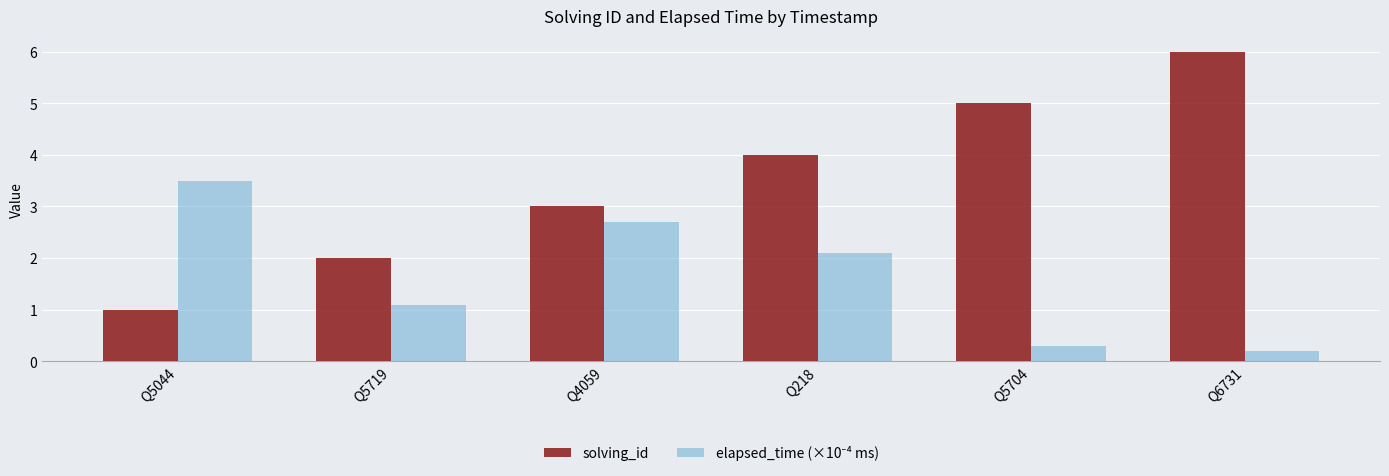

The value of solving_id at Q6731 is 6.0. True or false?

True